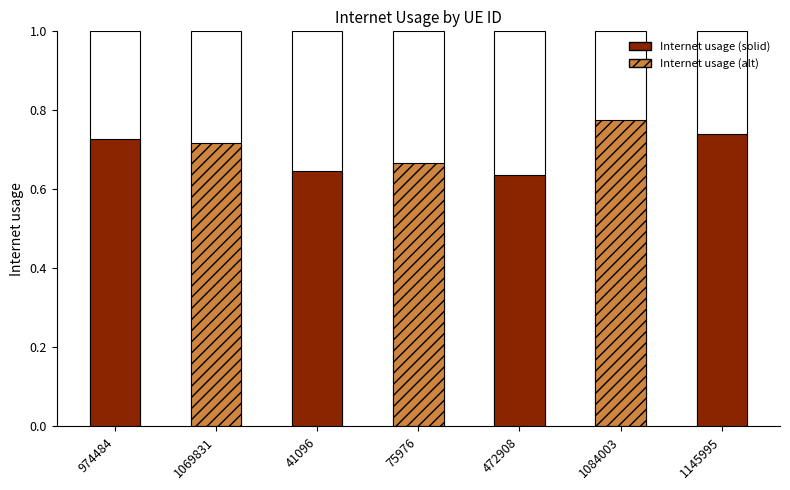

Count the number of categories in the chart.

7